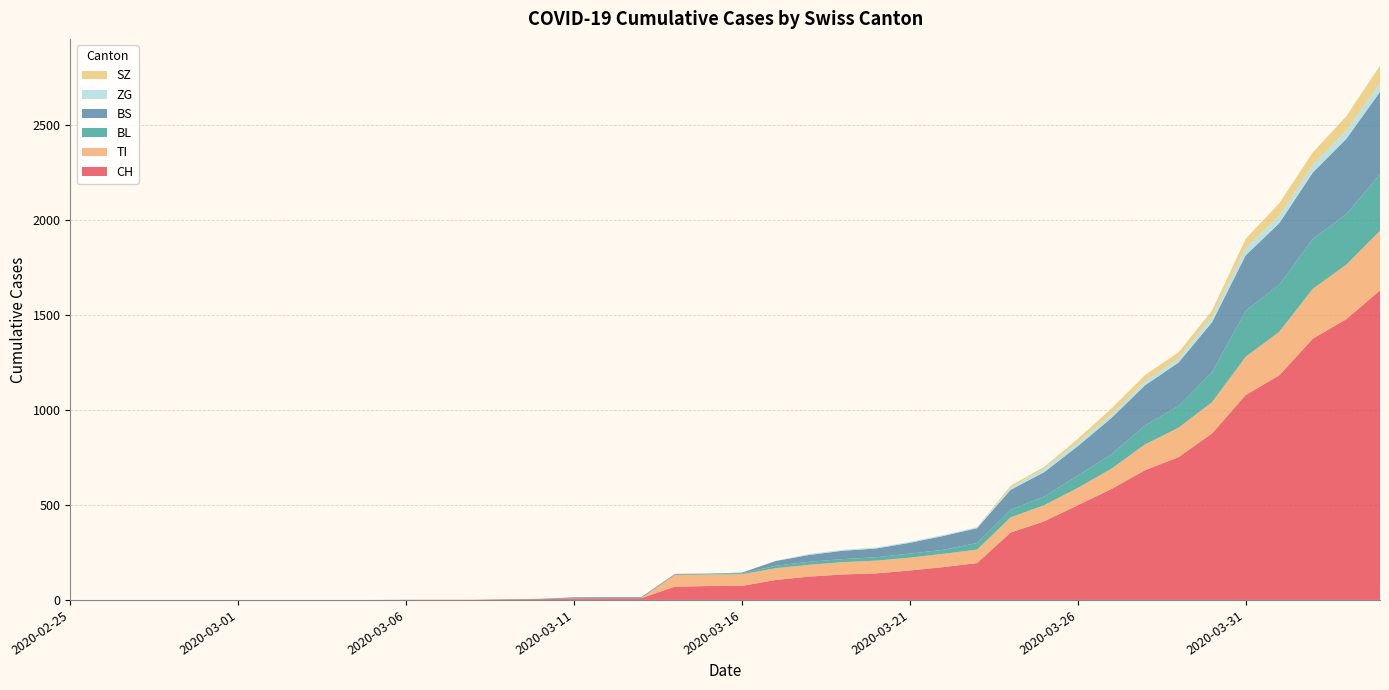

Reading left to right, transcribe all the data shown in this chart.

CH: 0	0	0	0	0	0	0	0	0	0	1	1	1	3	4	8	9	9	70	73	74	105	123	134	140	155	173	194	355	414	499	584	683	752	877	1079	1183	1376	1479	1630
TI: 0	0	0	0	0	0	0	0	0	0	0	0	0	0	0	0	0	0	61	61	61	62	62	65	67	68	70	71	80	85	91	107	136	155	165	202	229	263	287	314
BL: 0	0	0	0	0	0	0	0	0	0	0	0	0	1	2	2	2	2	2	5	5	13	16	16	18	21	21	35	40	46	65	76	100	115	158	242	249	262	266	298
BS: 0	0	0	0	0	0	0	0	0	0	0	0	0	0	0	4	4	4	4	0	4	25	36	44	46	57	73	78	105	128	155	191	211	228	263	292	323	350	397	434
ZG: 0	0	0	0	0	0	0	0	0	0	0	0	0	0	0	0	0	0	0	0	0	1	5	5	5	5	5	5	12	18	18	18	21	21	29	39	40	41	44	46
SZ: 0	0	0	0	0	0	0	0	0	0	0	0	0	0	0	0	0	0	0	0	0	0	0	0	0	0	0	0	10	10	20	32	33	33	33	48	65	65	75	92